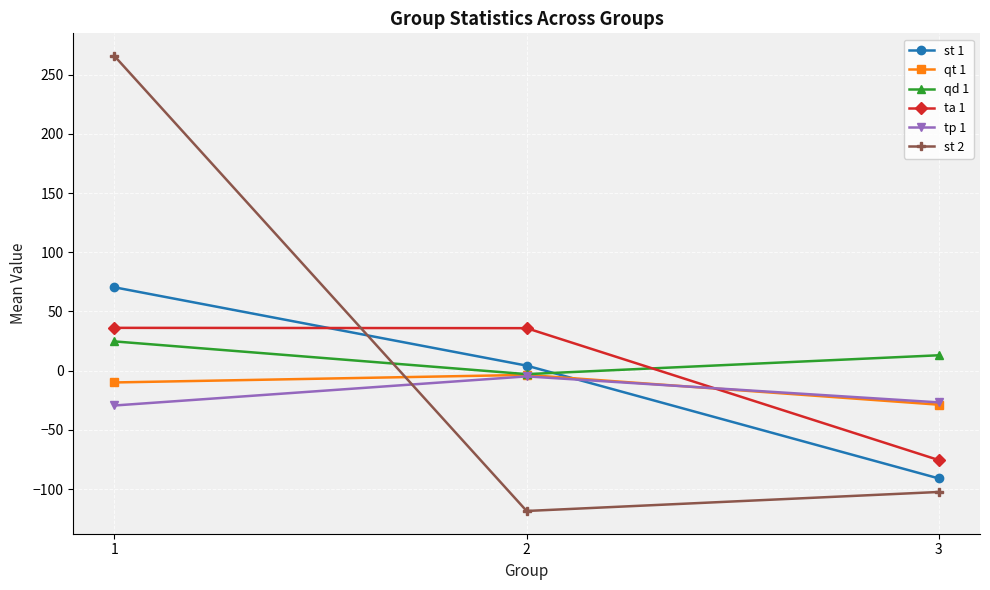

Which series has the widest spread of values?

st 2